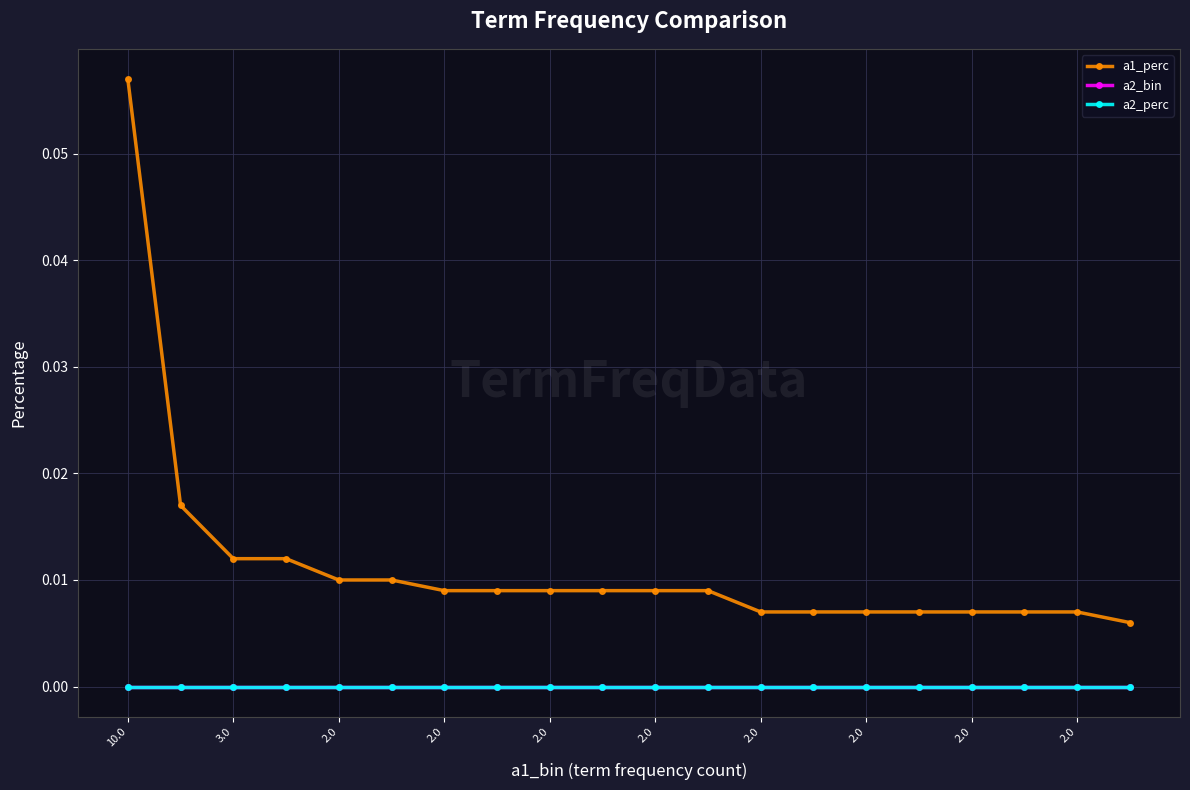

Is this an area chart (filled region under the line)?

No